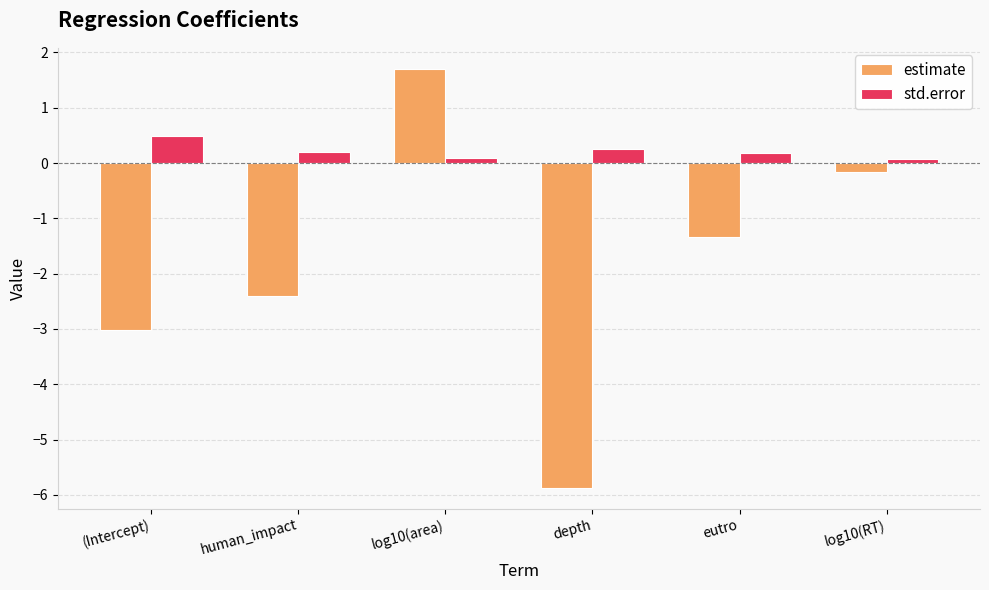

What is the label of the 4th bar from the right?

log10(area)